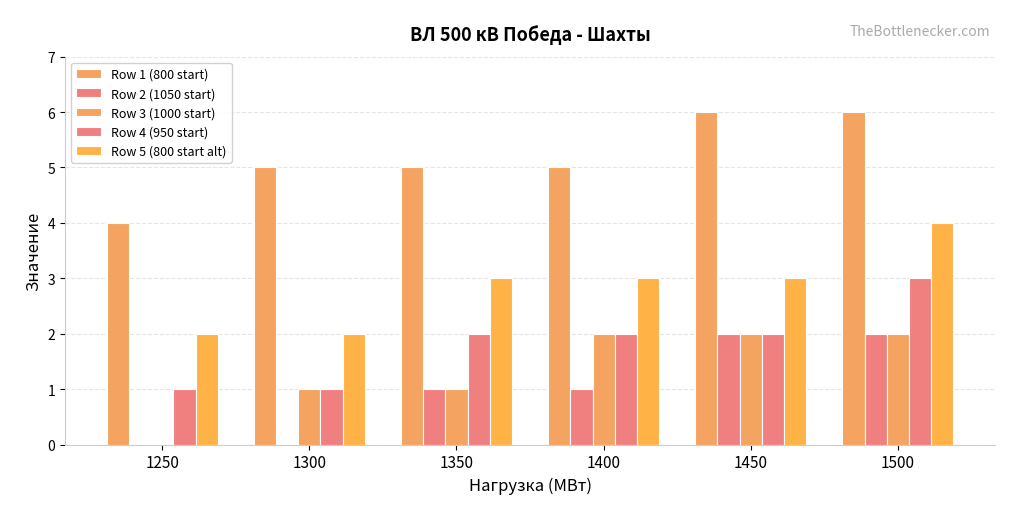

List the labels in order of Row 2 (1050 start) value, smallest first.

1250, 1300, 1350, 1400, 1450, 1500